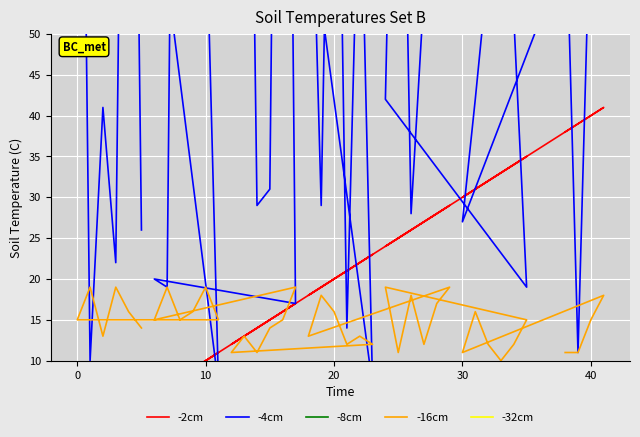

True or false: -32cm and -2cm cross at least once.

False